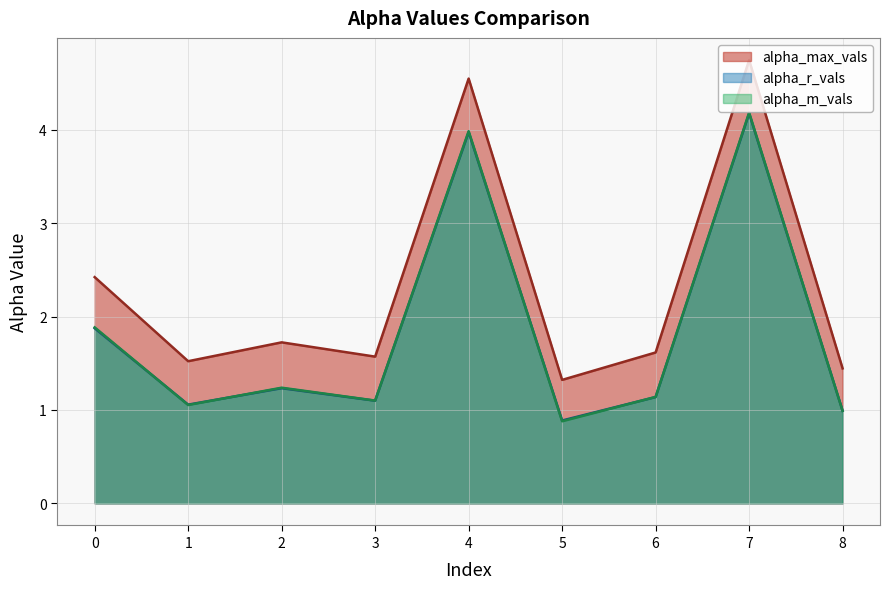

Which series has the largest range (max minus min)?

alpha_max_vals